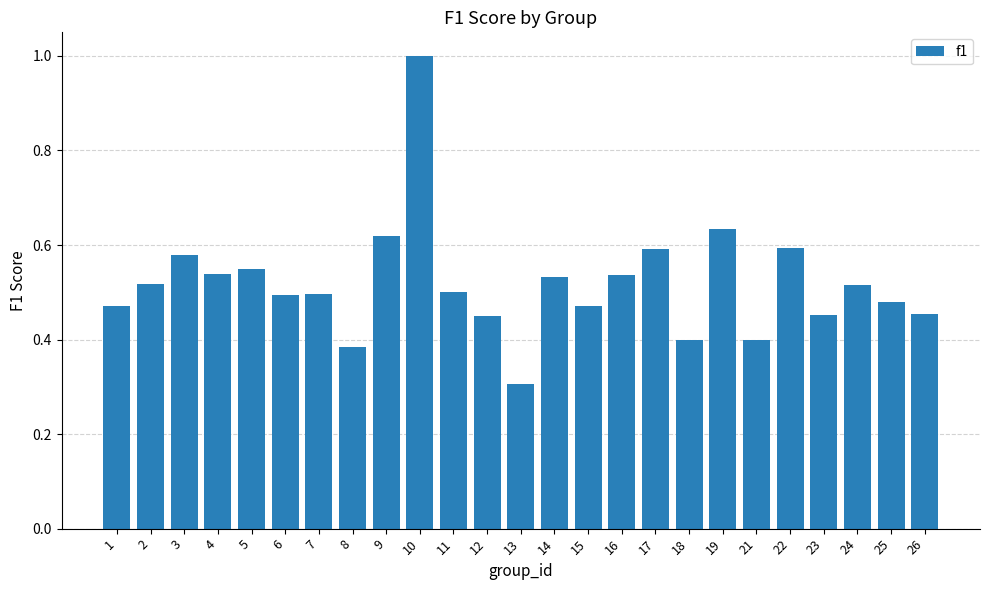

What is the smallest value displayed?

0.3